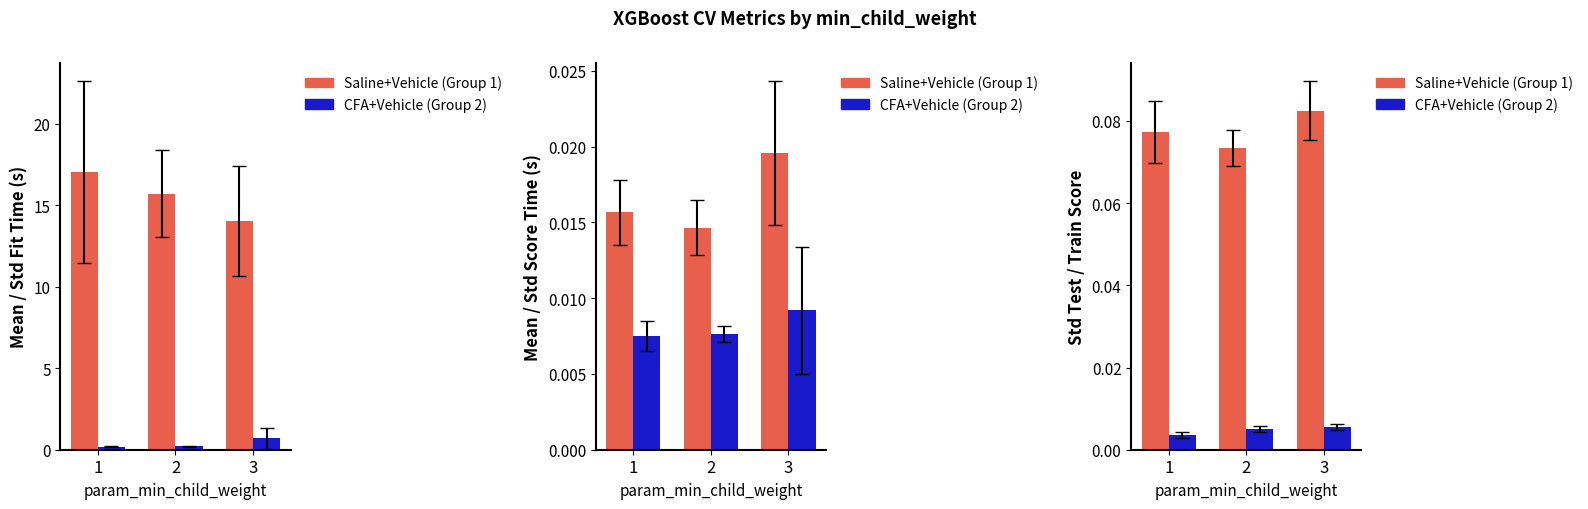

How many bars are there in each group?

2